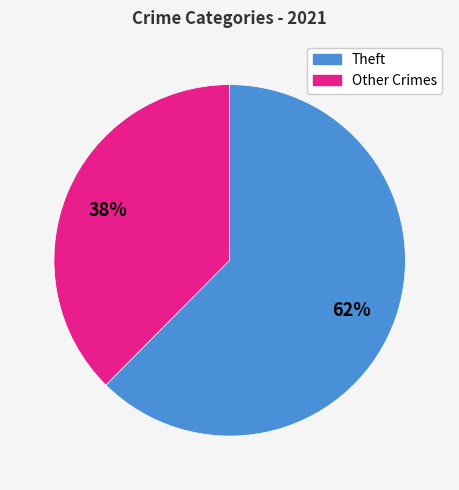

Does any single category account for the majority?

Yes